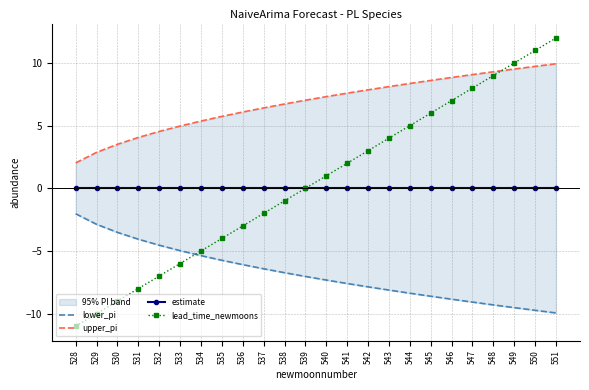

How many series are shown in this chart?

4